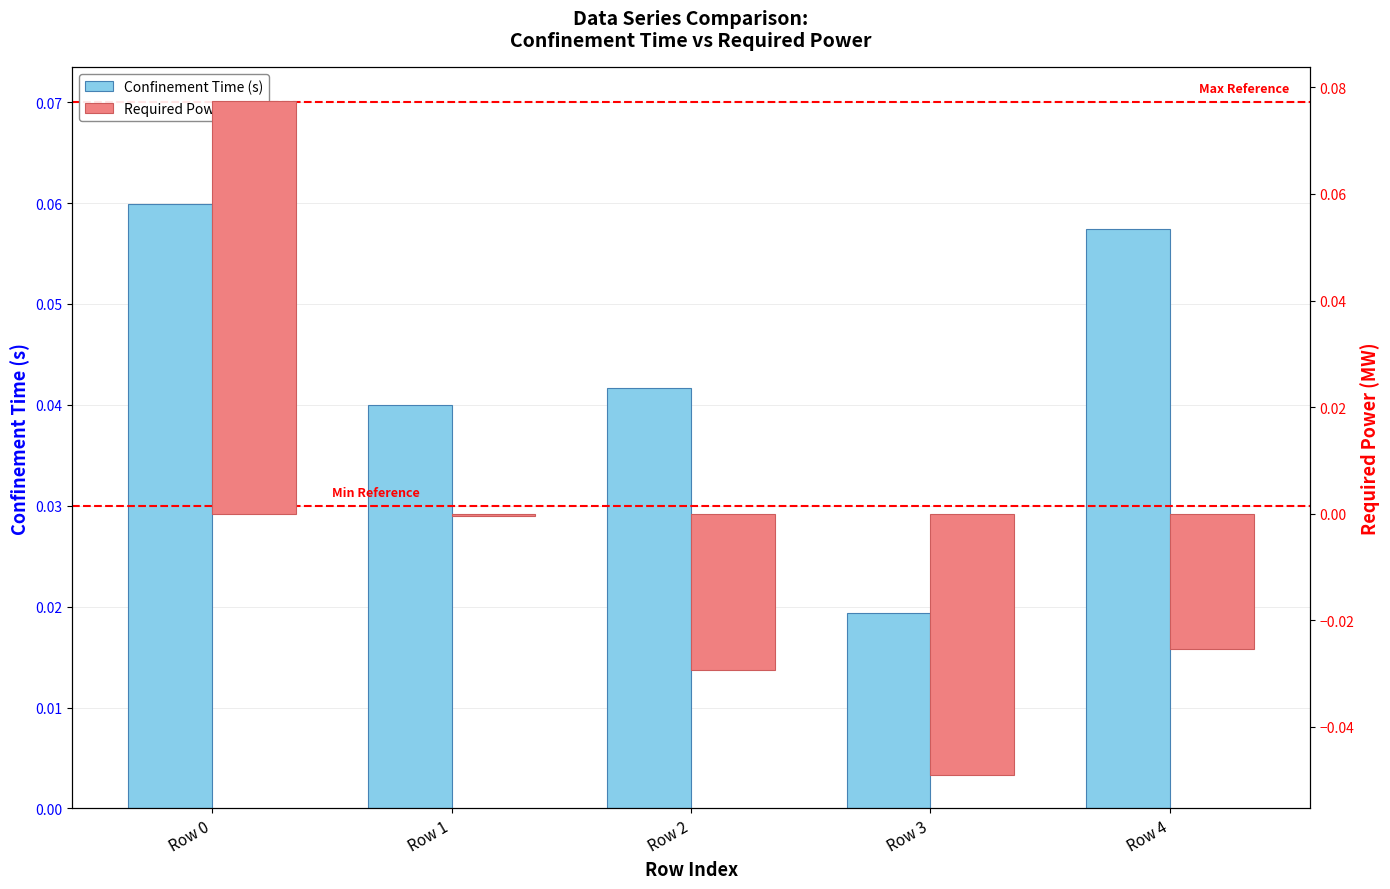

Is the value of Confinement Time (s) at Row 1 greater than the value of Required Power (MW) at Row 3?

Yes